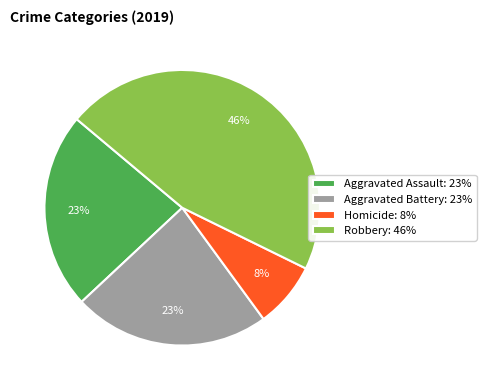

Count the number of slices in the pie.

4